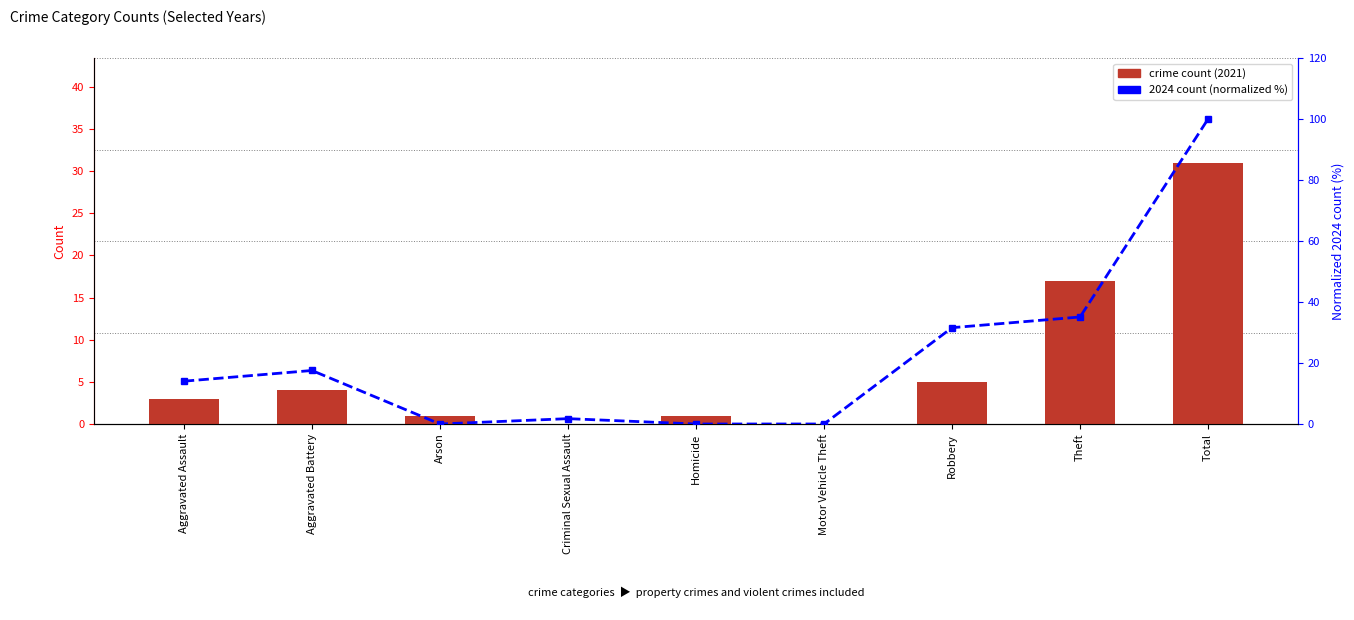

What is the highest value of the 2024 count (normalized) series?

100.0